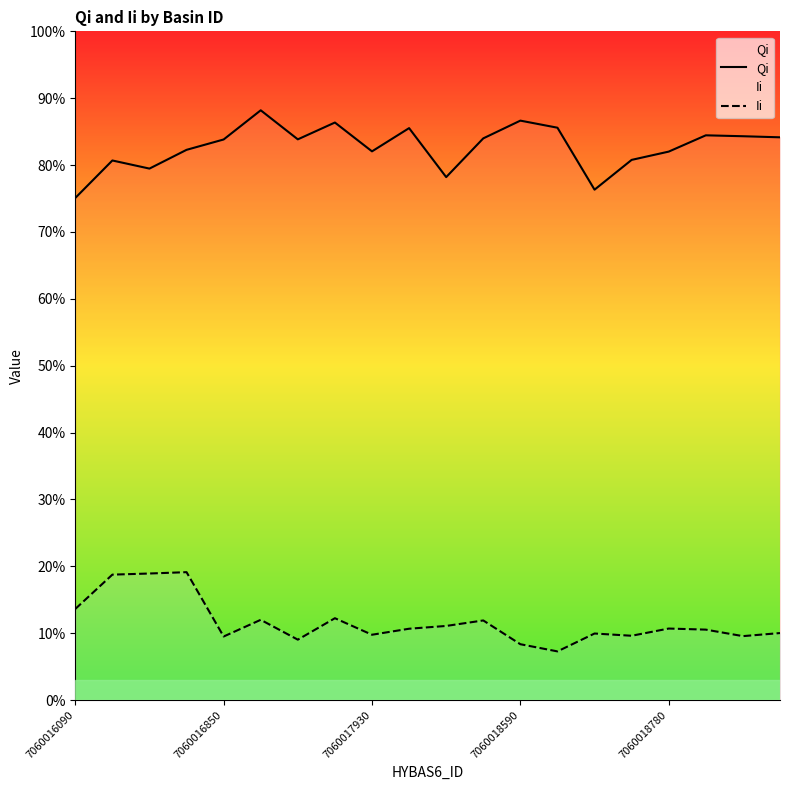

What is the average value of the Ii series?

0.1